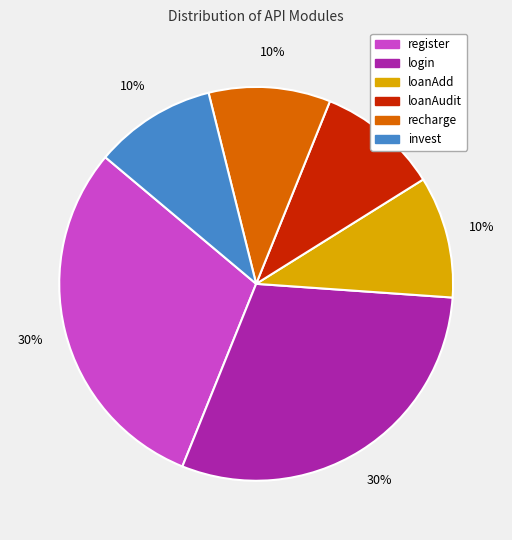

What is the ratio of the value at register to the value at loanAdd?

3.0